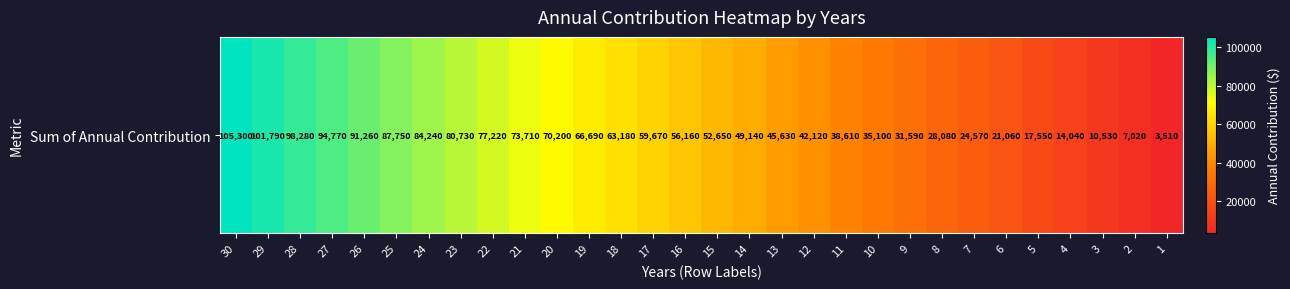

How many categories are shown in the chart?

30